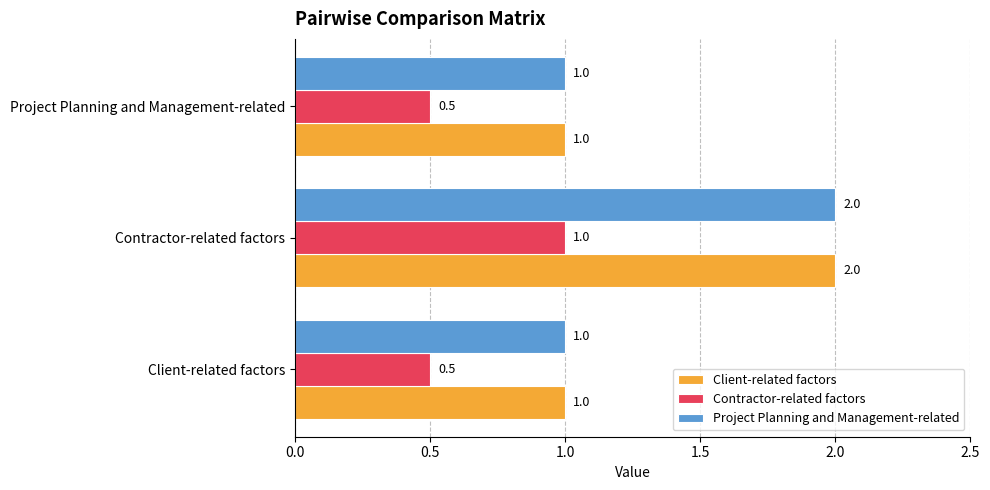

What is the spread (max minus min) of values at Project Planning and Management-related?

0.5